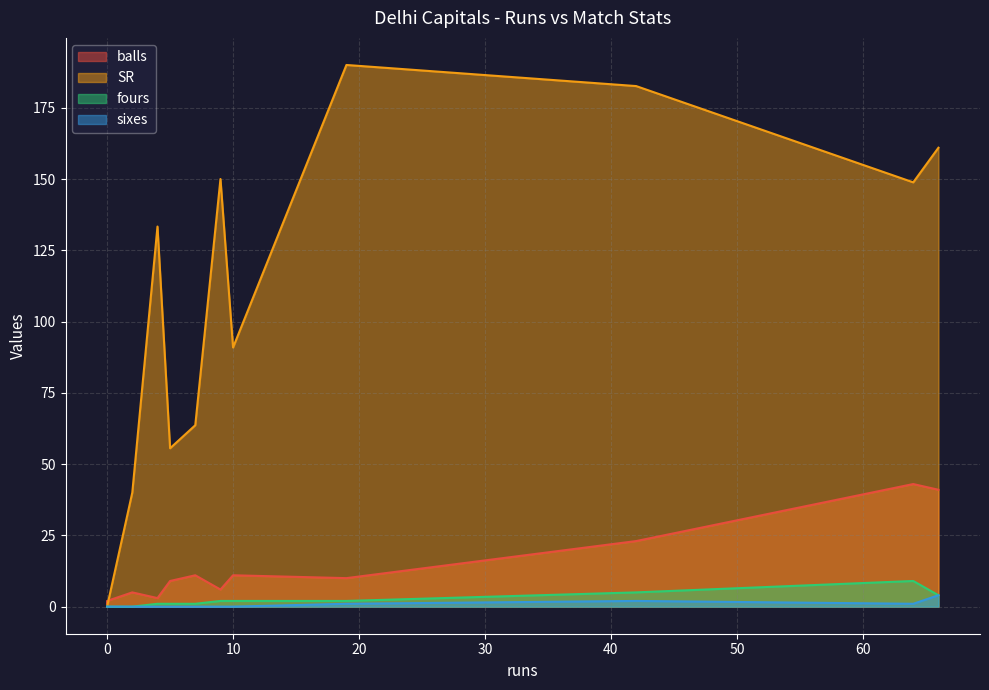

How many distinct data groups are displayed?

4